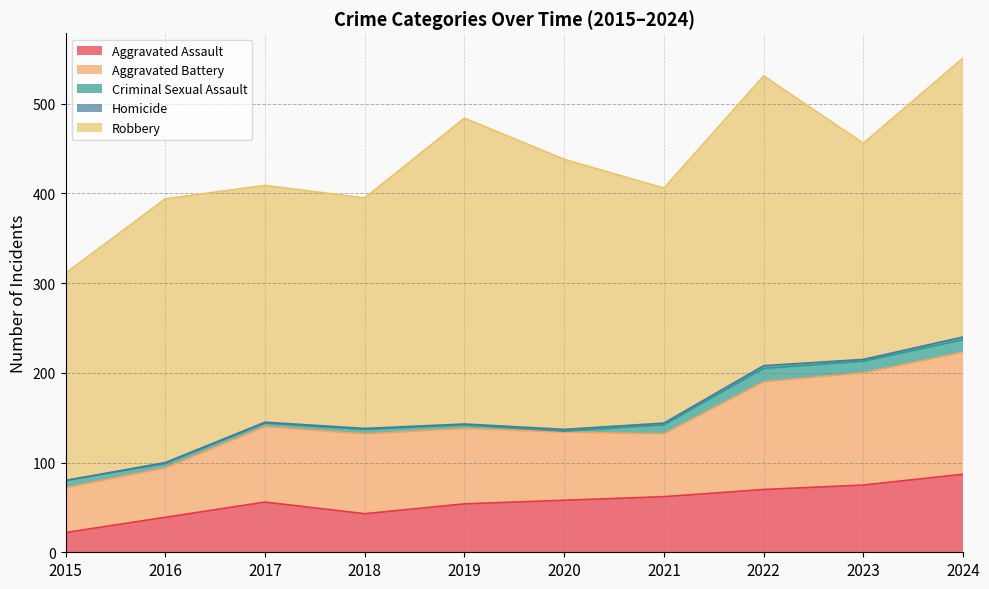

In Robbery, how many points are higher than both neighbors (excluding endpoints)?

3